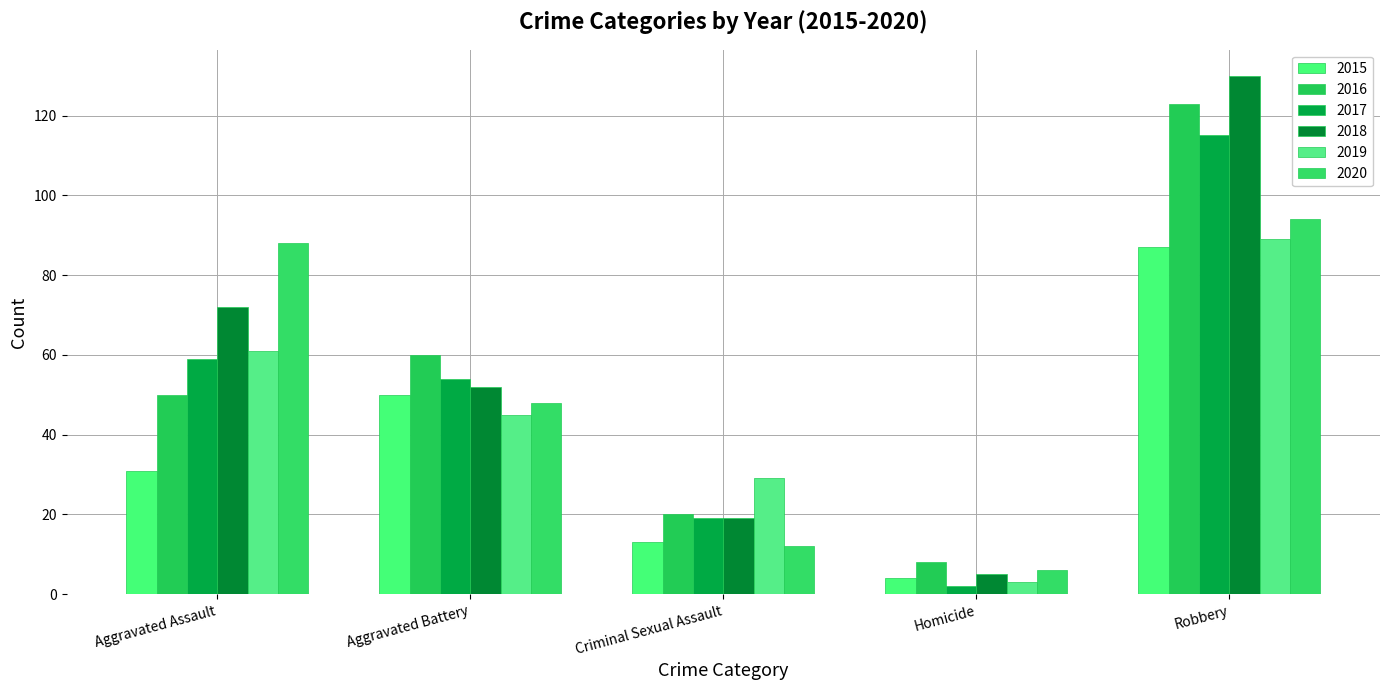

What is the difference between the maximum and minimum values in the 2019 series?

86